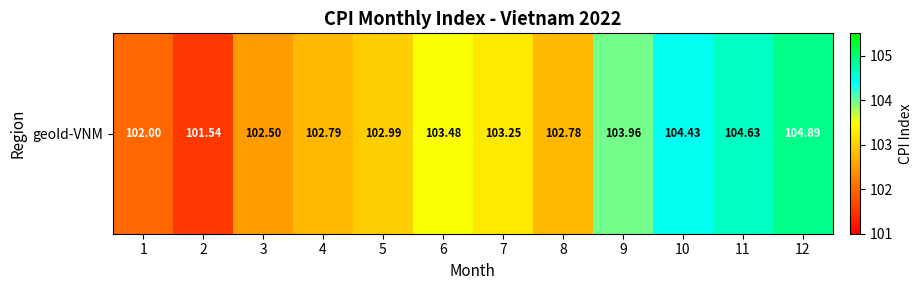

The value at 5 is 103.0. True or false?

True